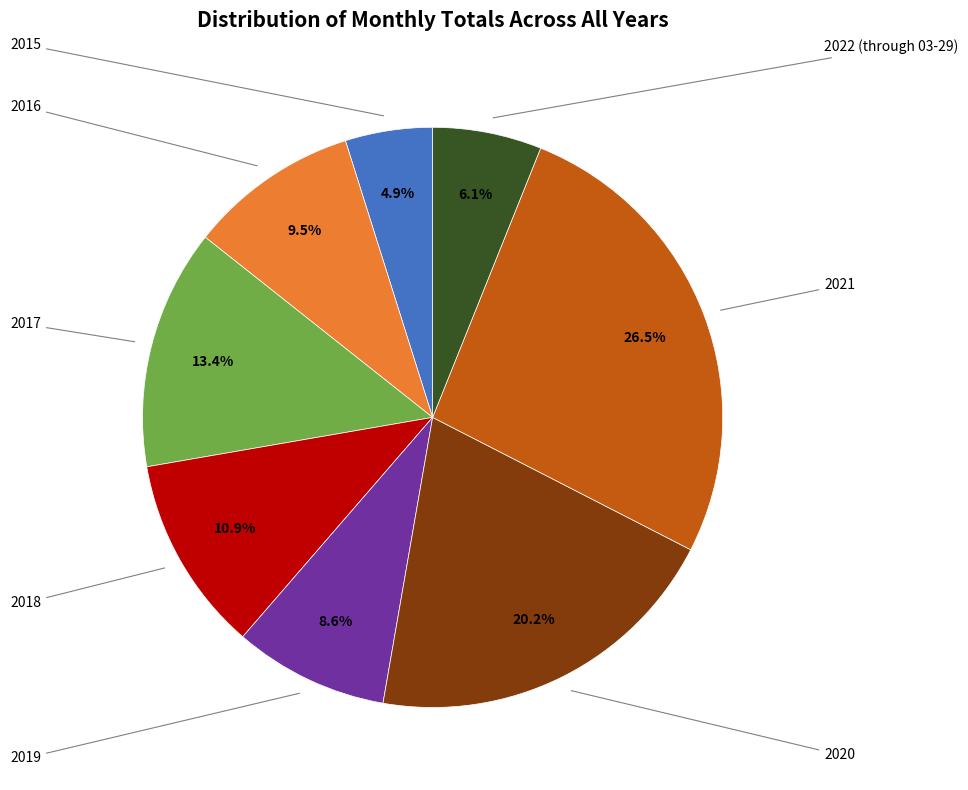

Is there a majority slice in this chart?

No